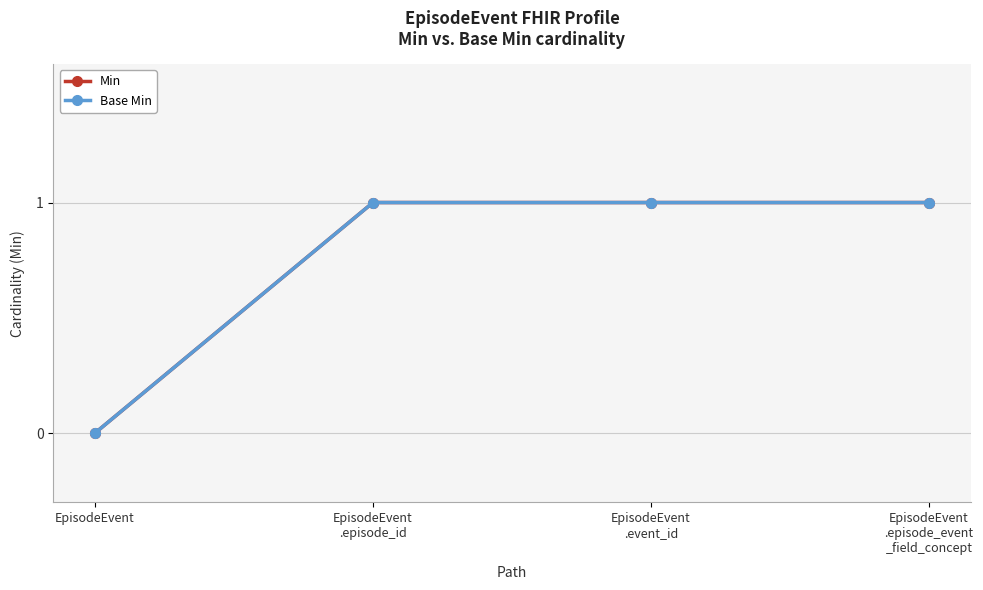

Does the chart have visible grid lines?

Yes